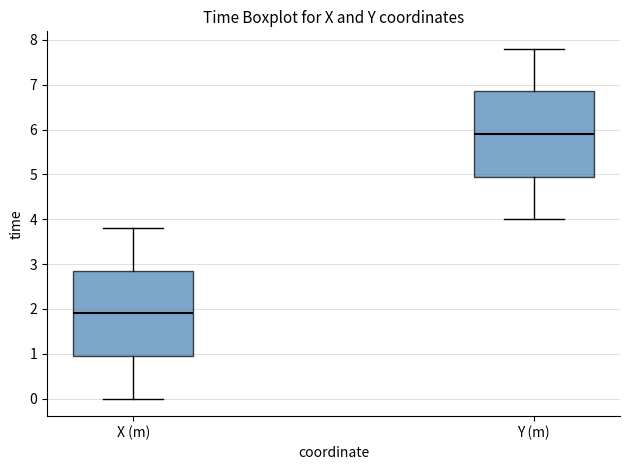

Where does the lower whisker of the box for Y (m) end on the y-axis? The values are not printed on the chart, so give them approximately, as read against the axis.

4.0